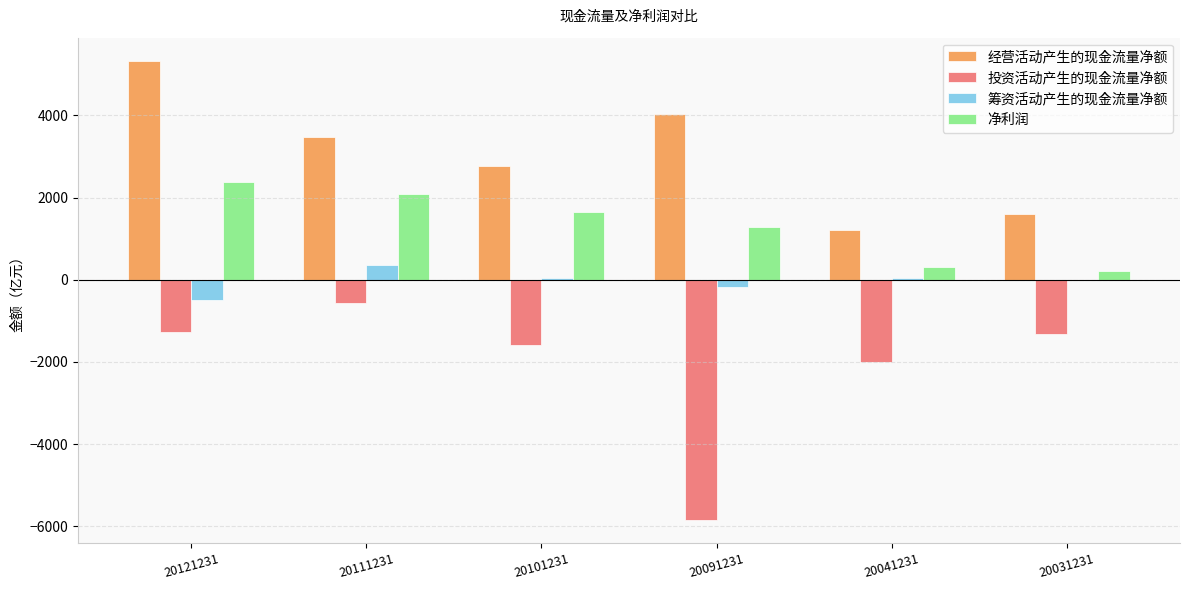

What are all the series names shown in the legend?

经营活动产生的现金流量净额, 投资活动产生的现金流量净额, 筹资活动产生的现金流量净额, 净利润